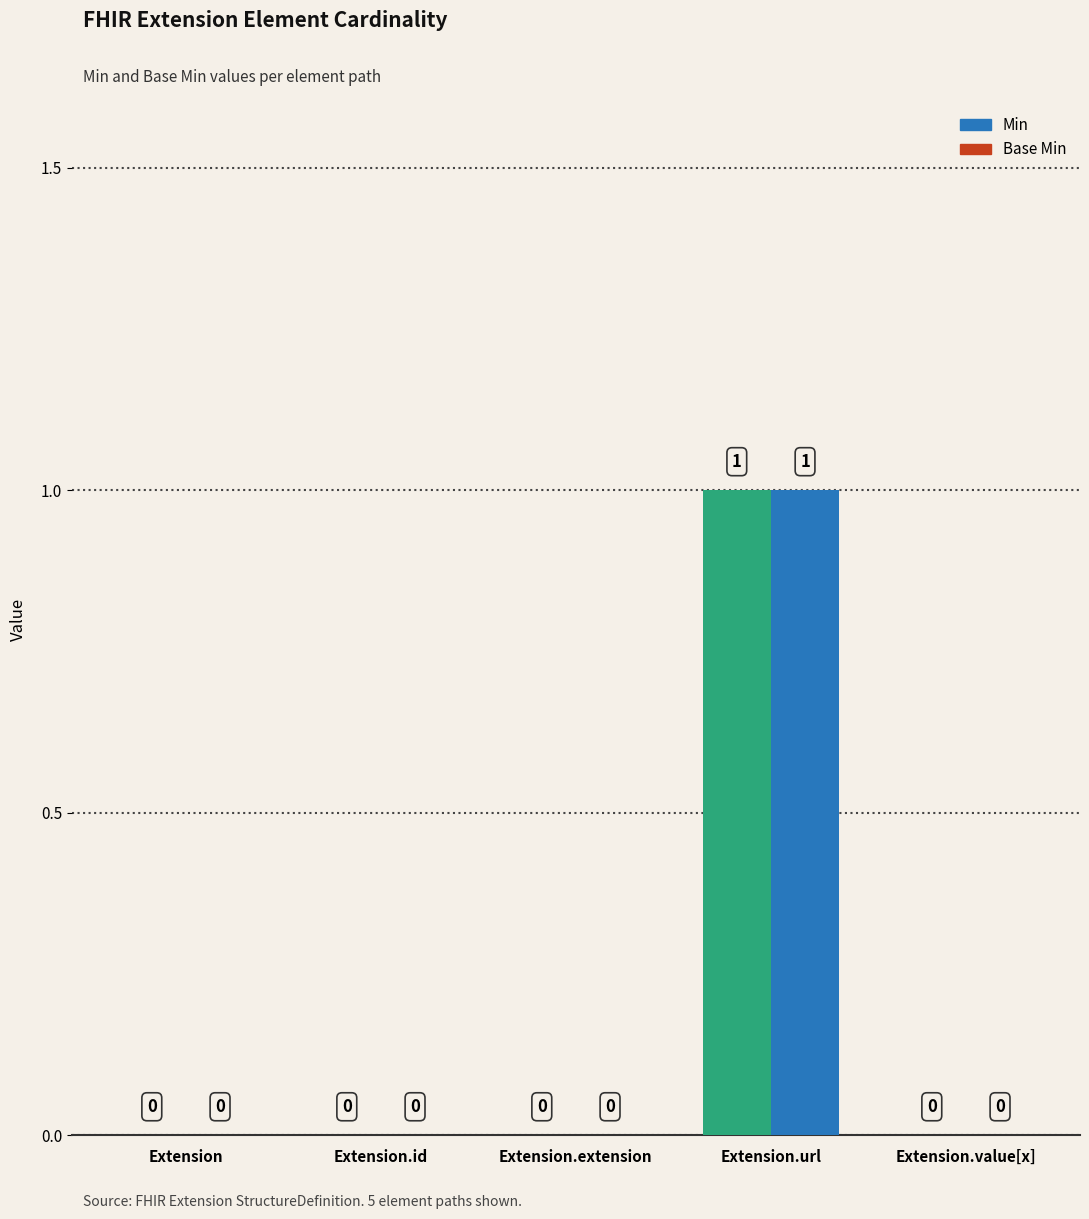

What are all the series names shown in the legend?

Min, Base Min